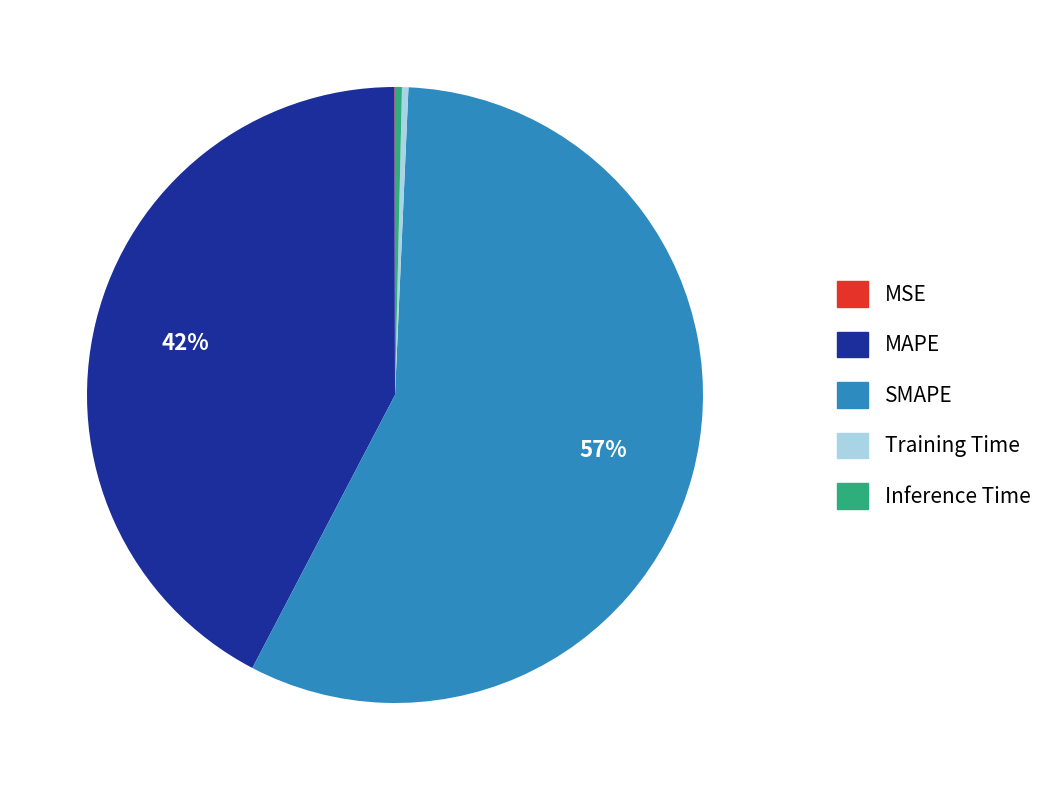

Is it true that Training Time is 13% of the pie?

False